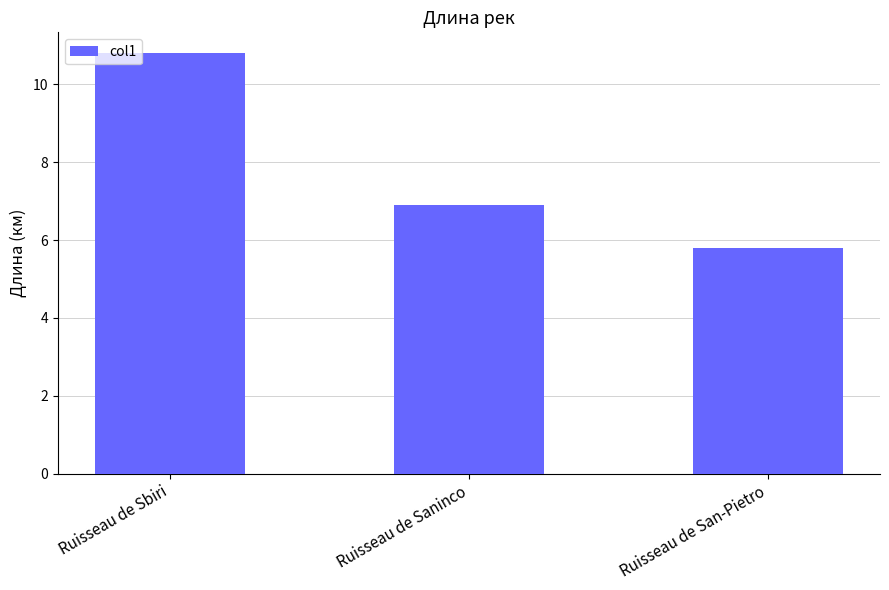

How many data points does each series have?

3